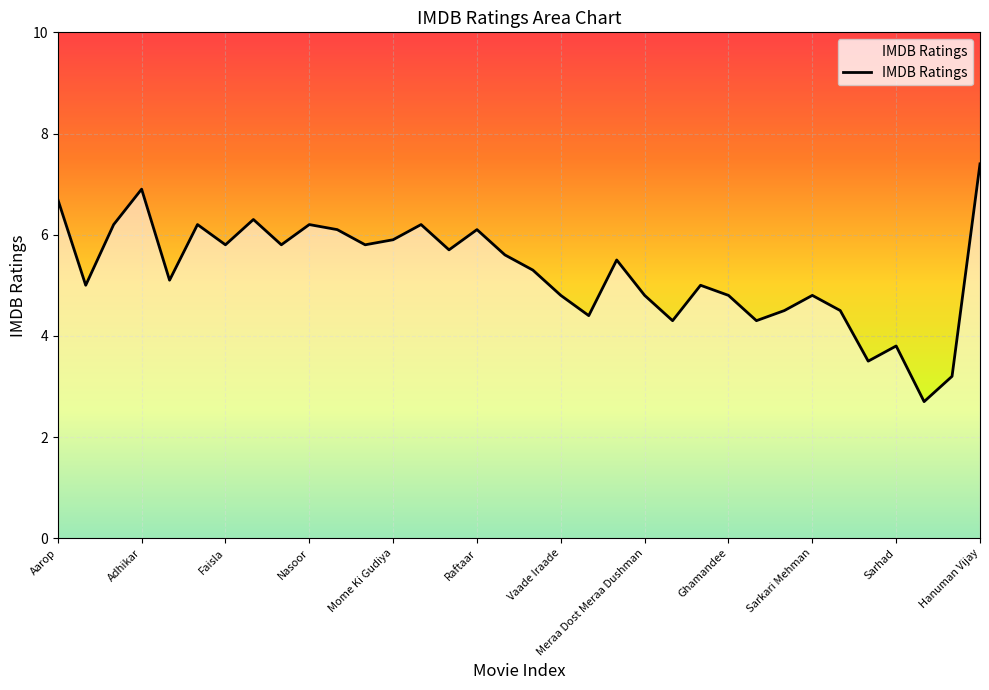

What is the difference between the maximum and minimum values?

4.7